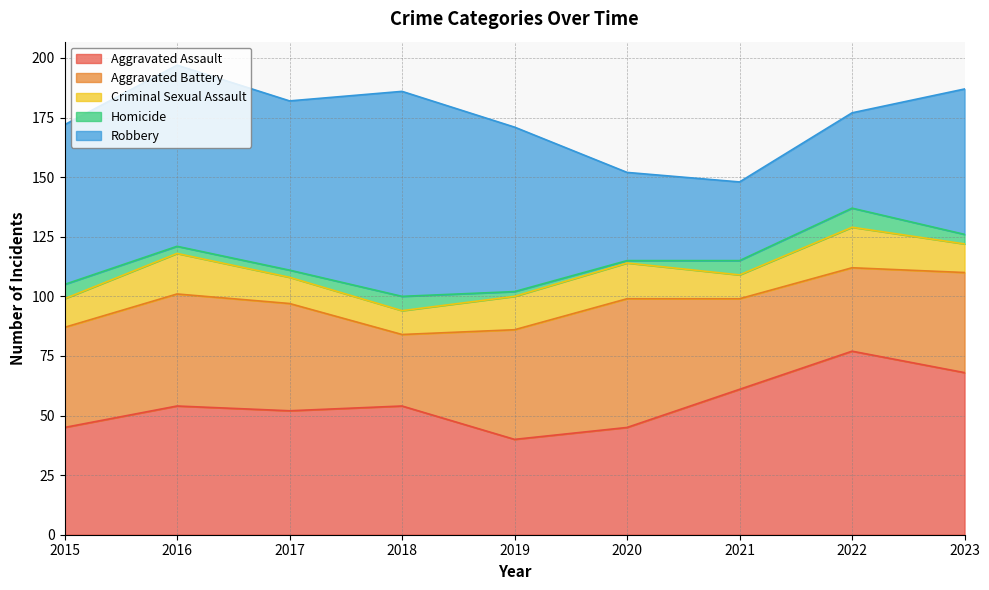

What is the average value of the Criminal Sexual Assault series?

13